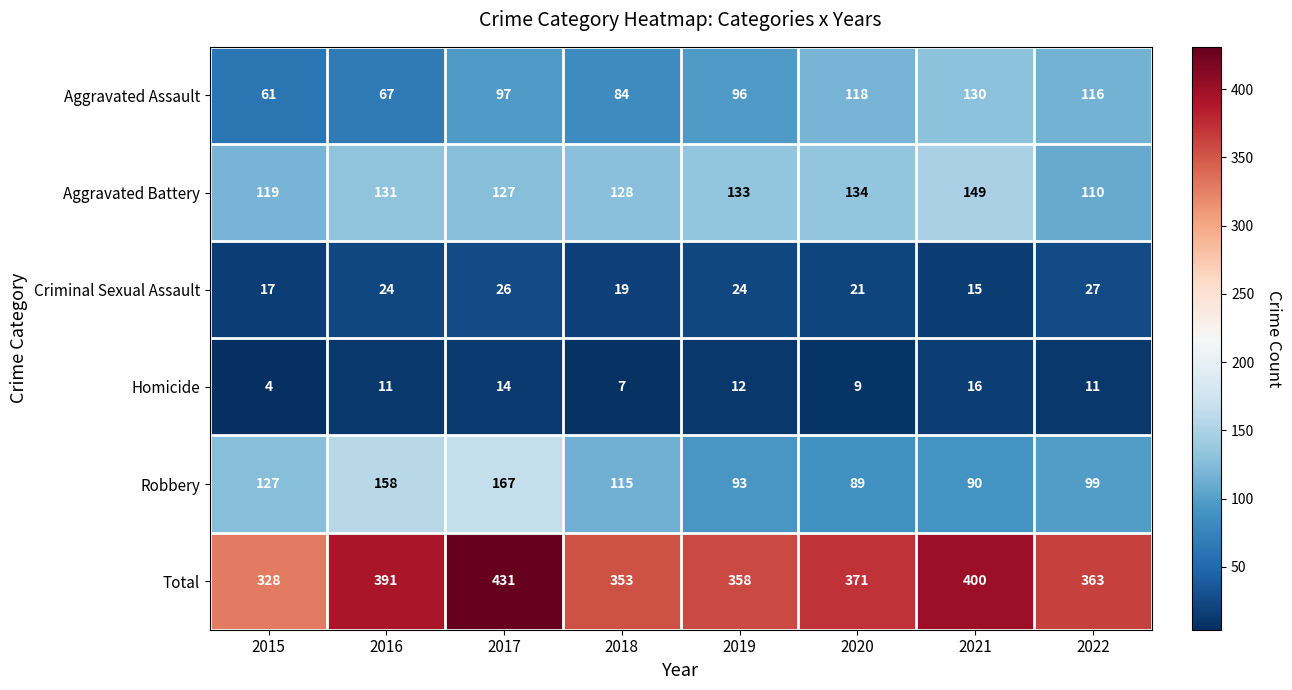

Which series has the widest spread of values?

Total